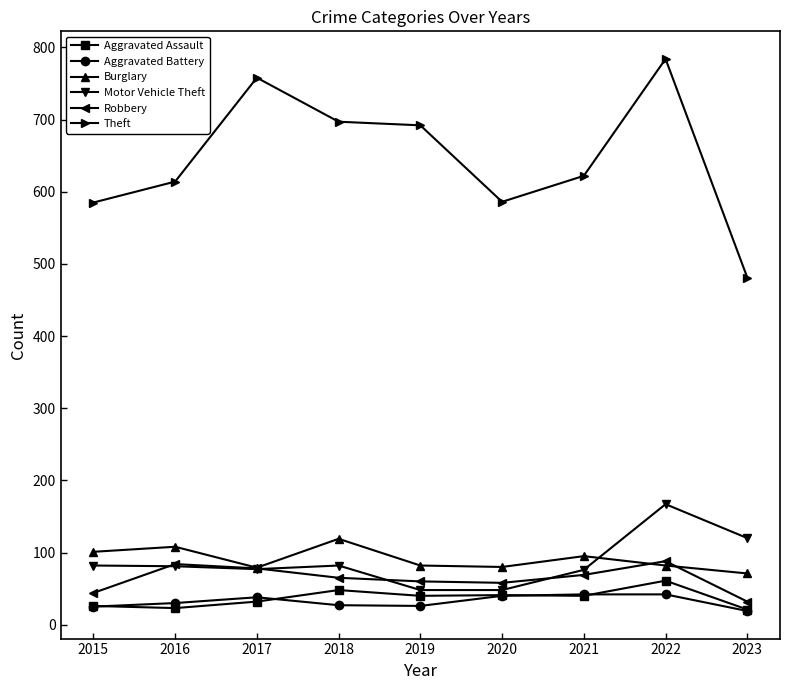

Is it true that Robbery equals 60 at 2019?

True